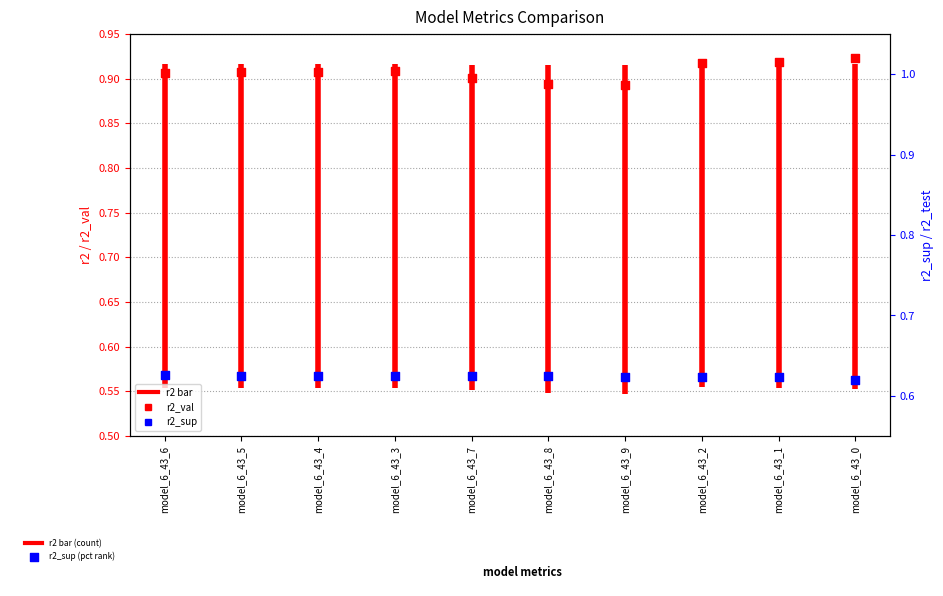

What is the total value across all series at model_6_43_0?

1.8